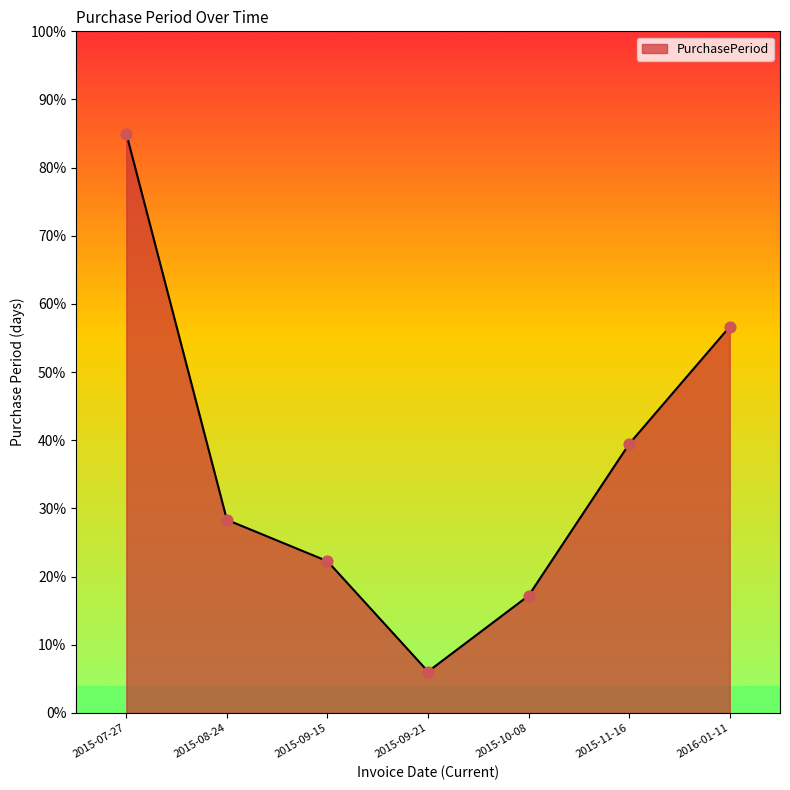

Approximately how many times larger is the value at 2016-01-11 compared to 2015-08-24?

2.0